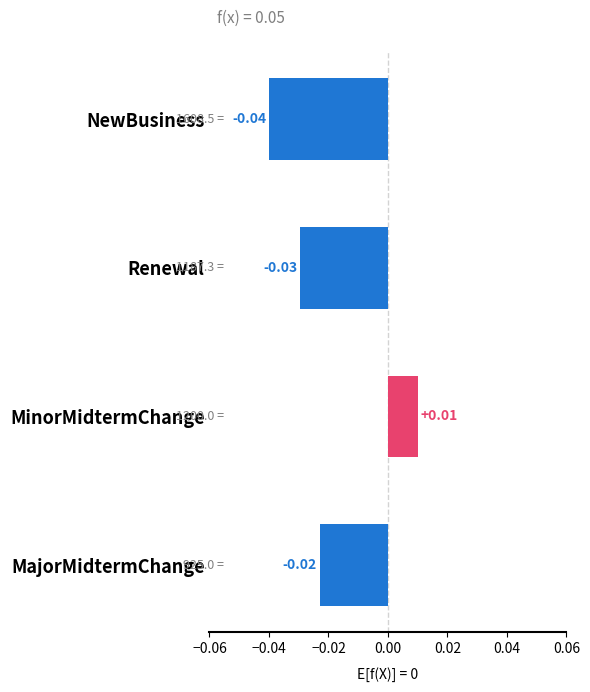

List the labels in order of value, smallest first.

NewBusiness, Renewal, MajorMidtermChange, MinorMidtermChange